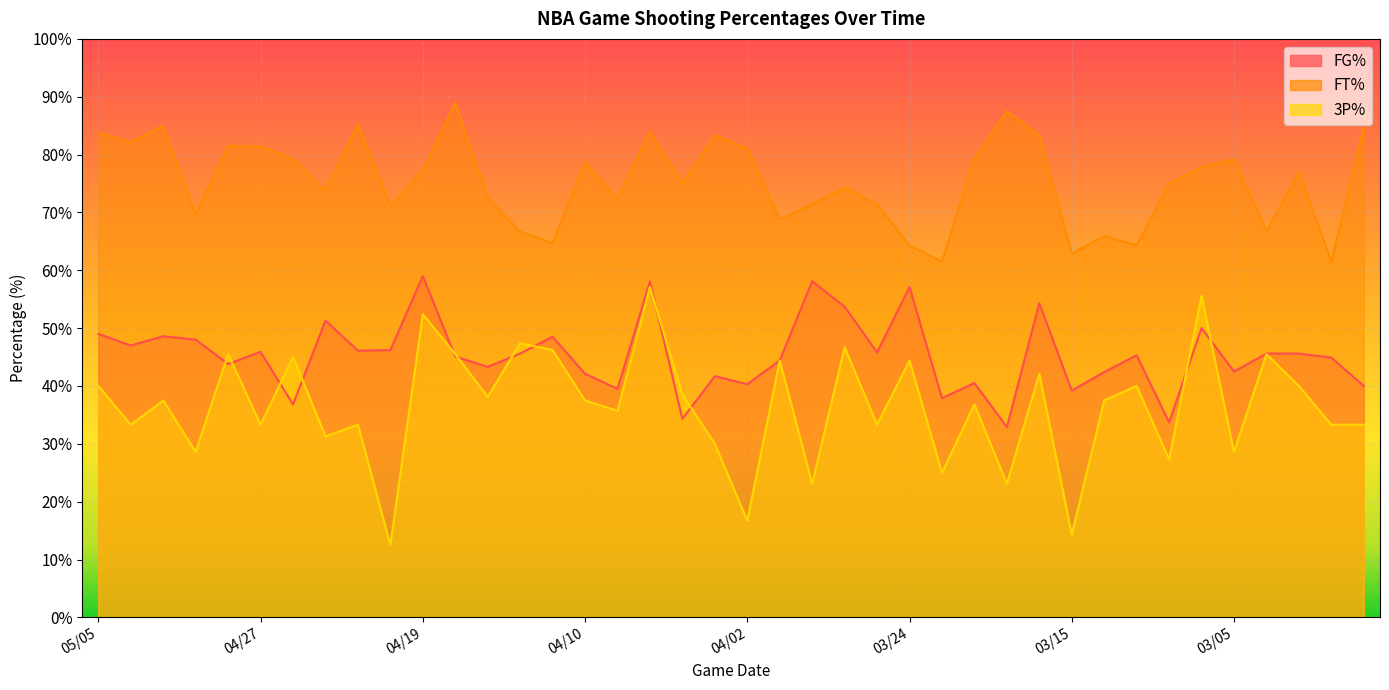

The FT% series shows 17.3 at 04/23. True or false?

False